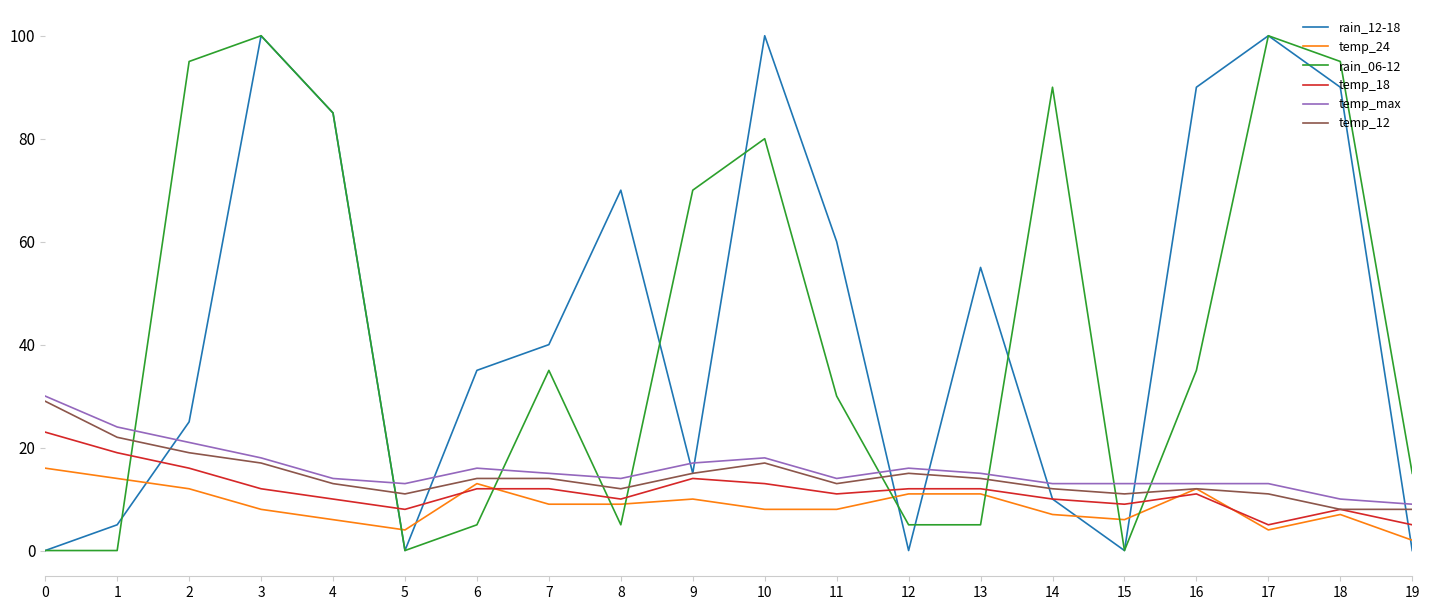

Reading left to right, what are all the values shown in this chart?

rain_12-18: 0	5	25	100	85	0	35	40	70	15	100	60	0	55	10	0	90	100	90	0
temp_24: 16	14	12	8	6	4	13	9	9	10	8	8	11	11	7	6	12	4	7	2
rain_06-12: 0	0	95	100	85	0	5	35	5	70	80	30	5	5	90	0	35	100	95	15
temp_18: 23	19	16	12	10	8	12	12	10	14	13	11	12	12	10	9	11	5	8	5
temp_max: 30	24	21	18	14	13	16	15	14	17	18	14	16	15	13	13	13	13	10	9
temp_12: 29	22	19	17	13	11	14	14	12	15	17	13	15	14	12	11	12	11	8	8